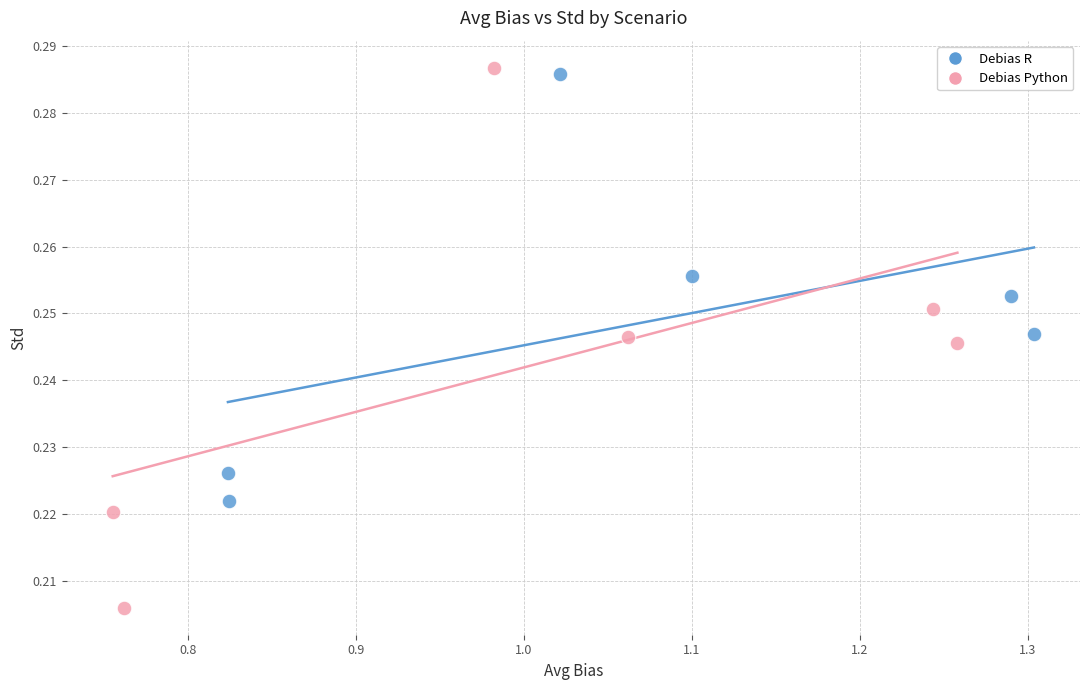

Which series reaches the minimum Y coordinate?

Debias Python